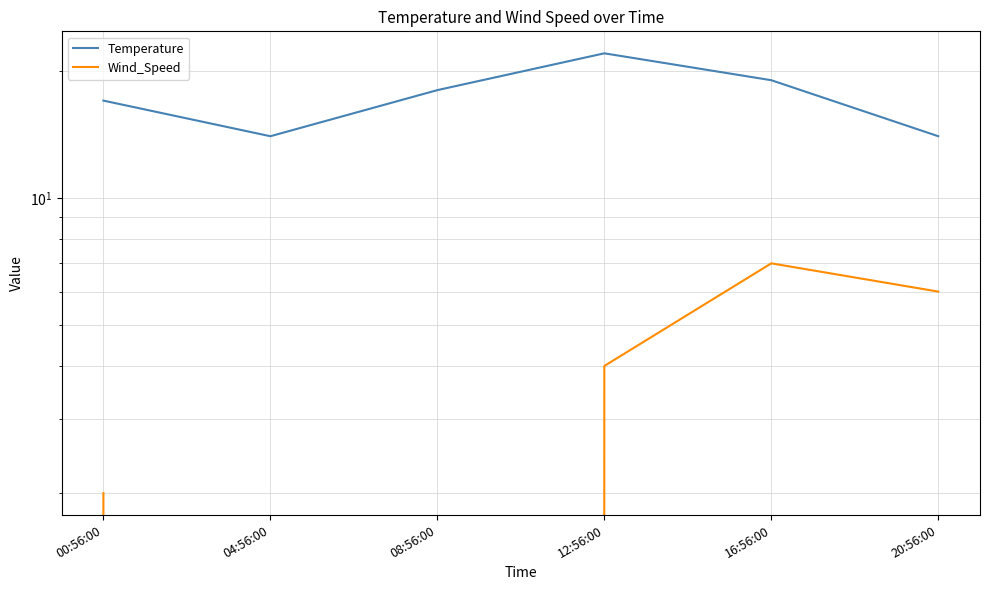

List the series in order of their overall mean, highest first.

Temperature, Wind_Speed